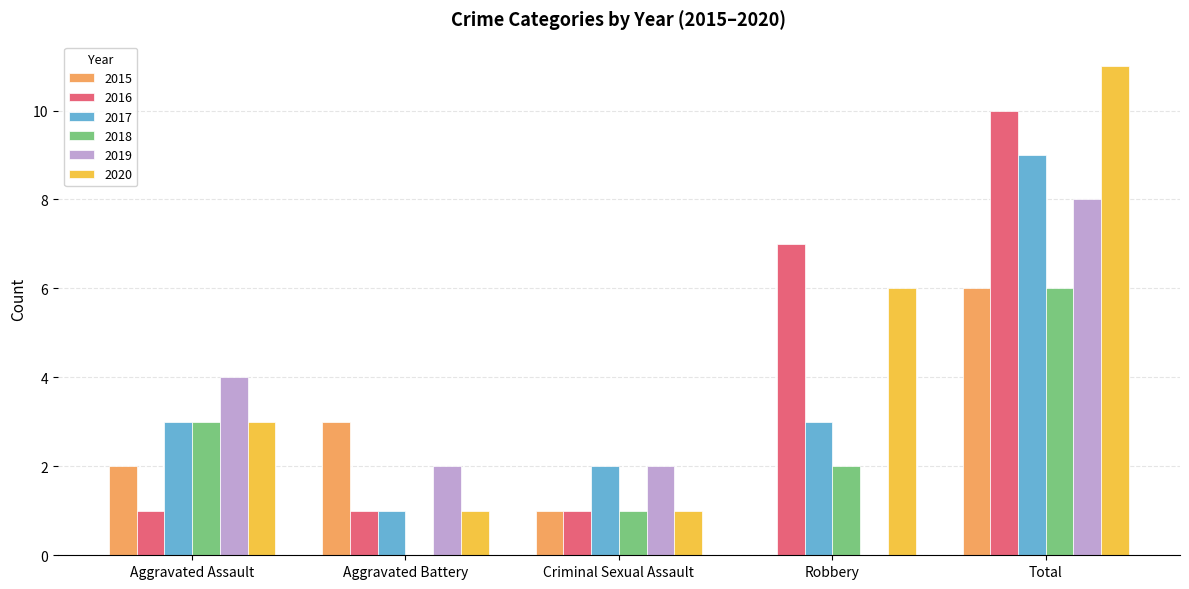

What are all the series names shown in the legend?

2015, 2016, 2017, 2018, 2019, 2020